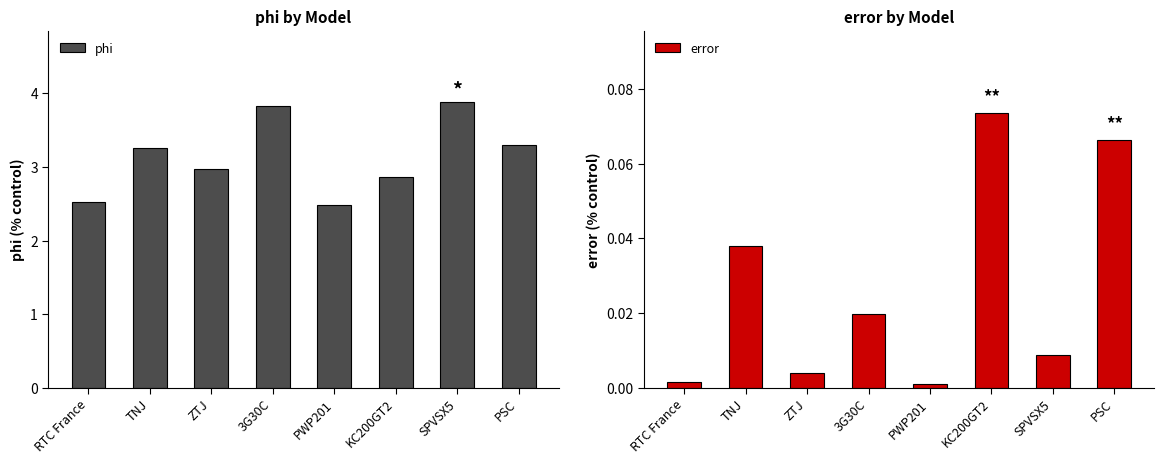

What are all the series names shown in the legend?

phi, error